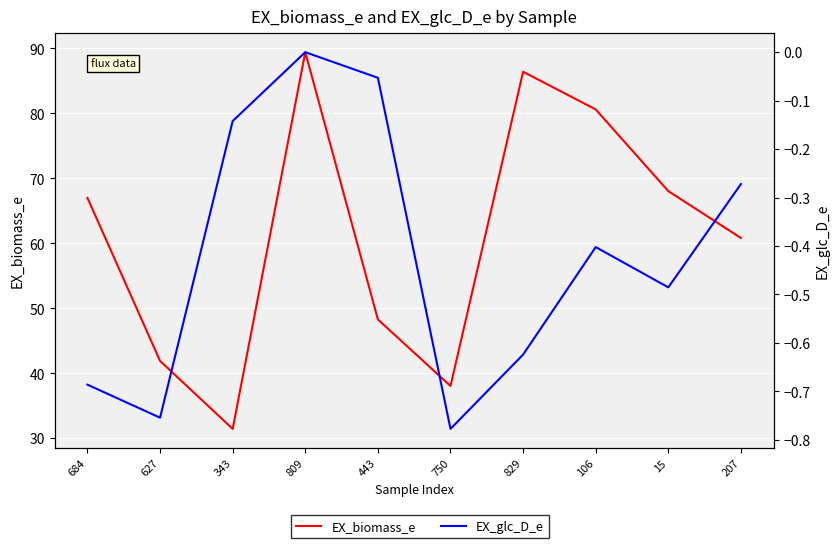

What is the lowest value of the EX_glc_D_e series?

-0.8